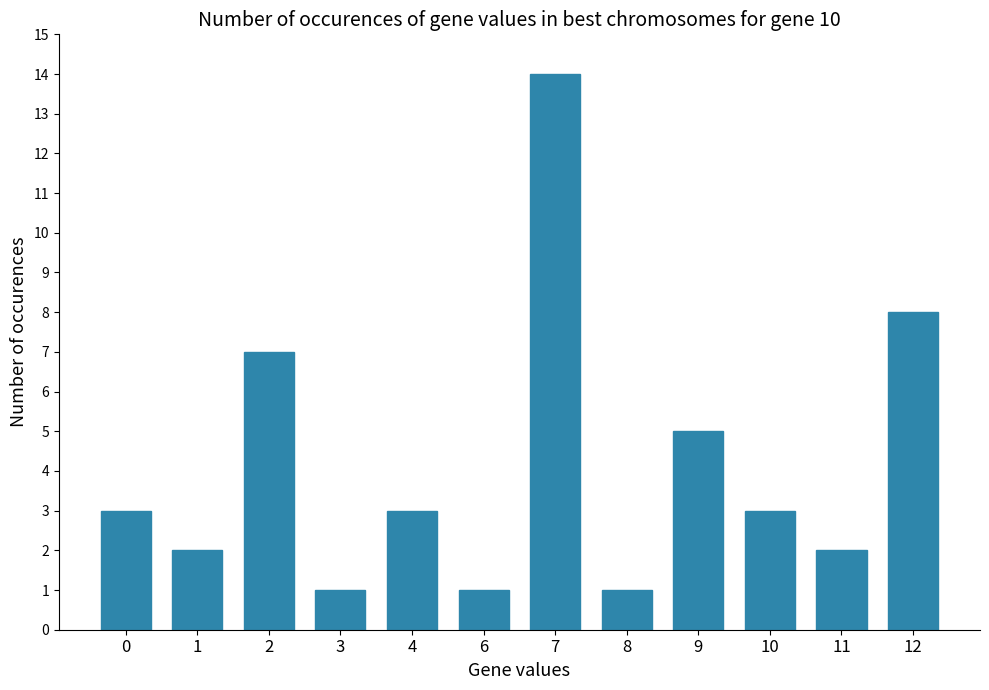

What is the change in value from 2 to 8?

-6